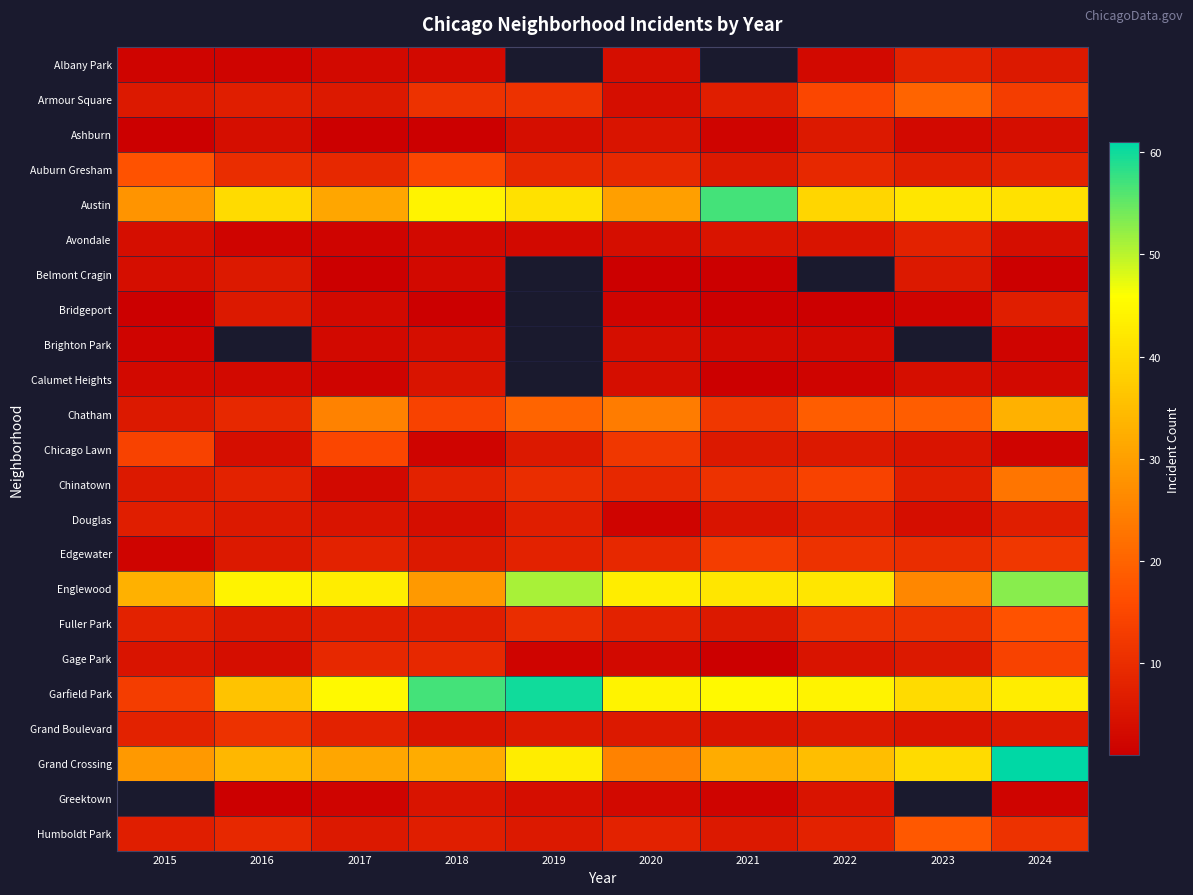

List the labels in order of Brighton Park value, smallest first.

2015, 2016, 2024, 2017, 2021, 2018, 2019, 2022, 2020, 2023